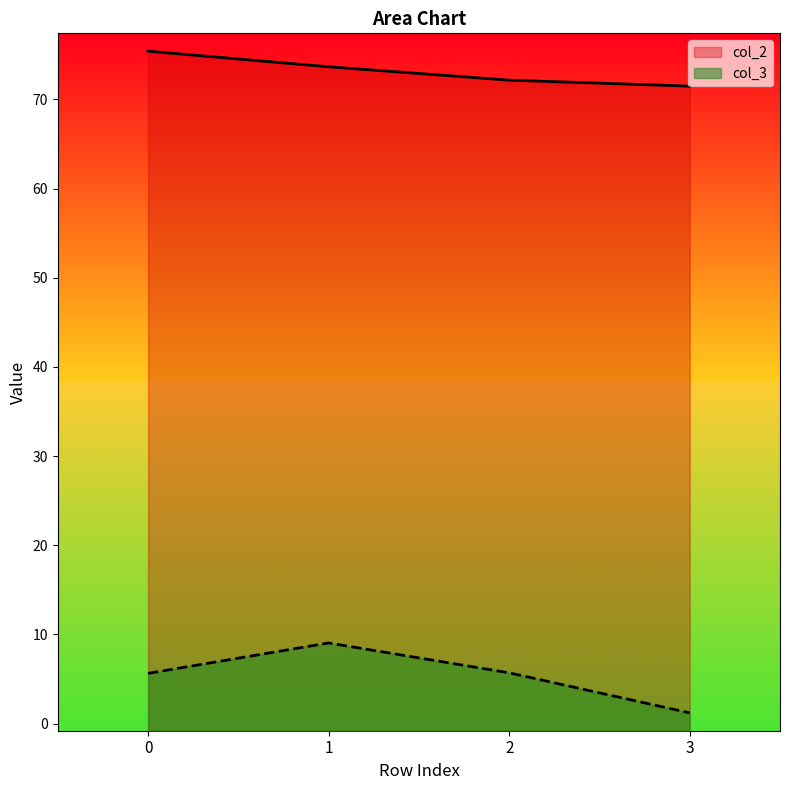

True or false: col_2 and col_3 intersect in this chart.

False